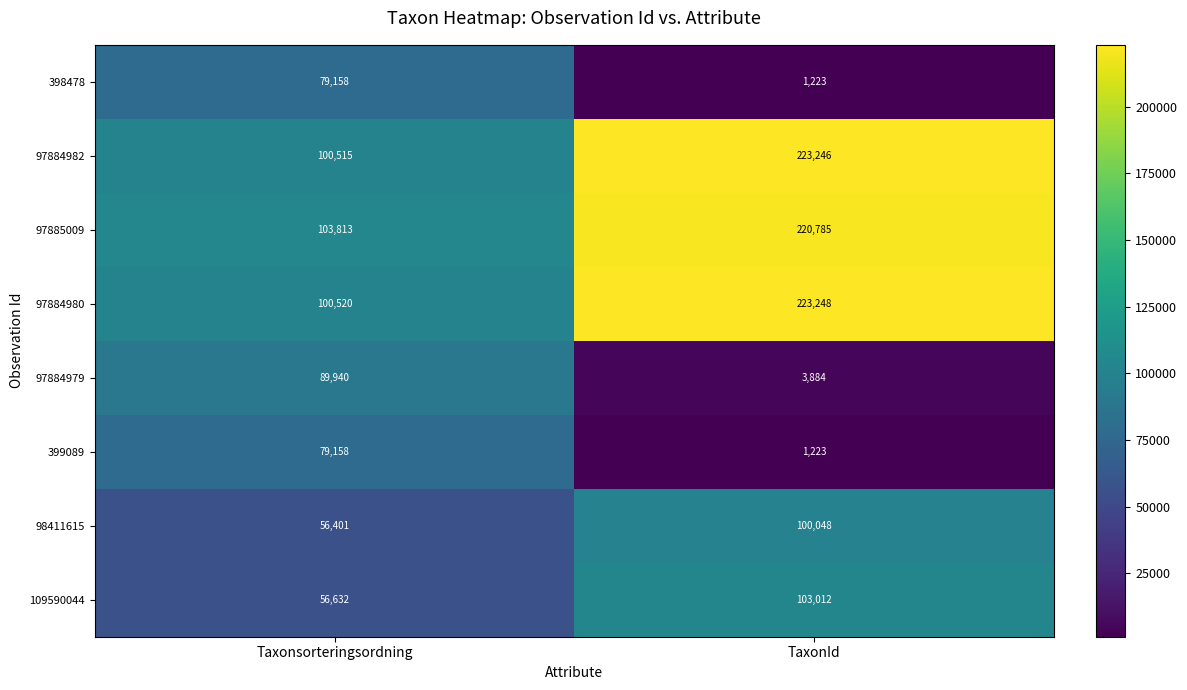

What is the greatest value displayed?

223248